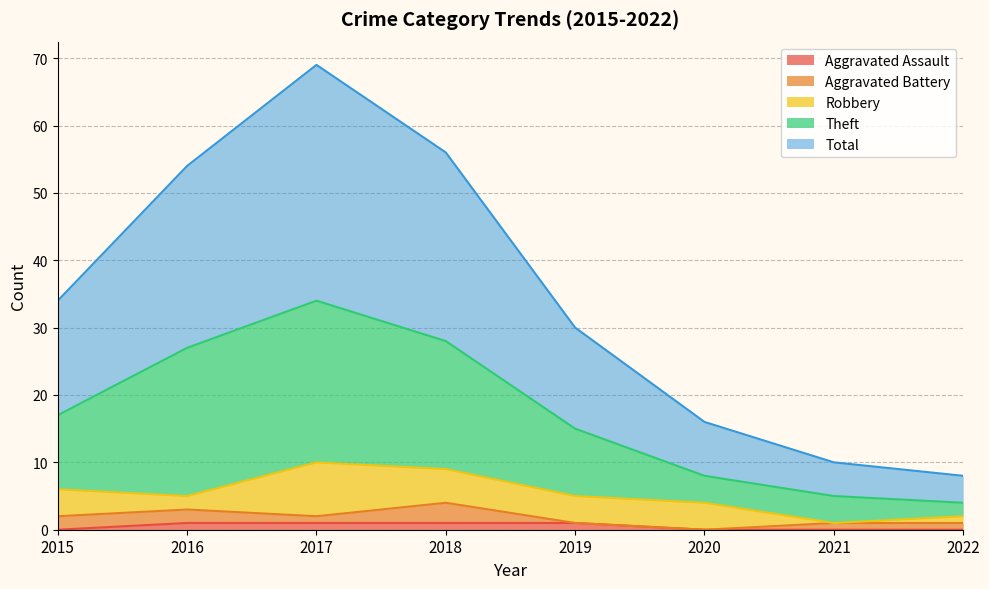

What is the sum of the Total values at 2016 and 2020?

70